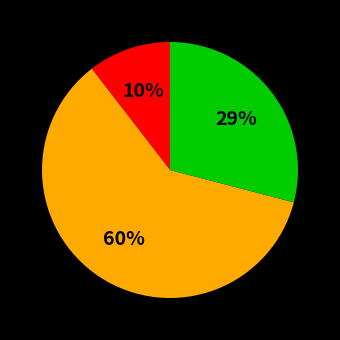

To the nearest percent, what is the average slice percentage?

33%